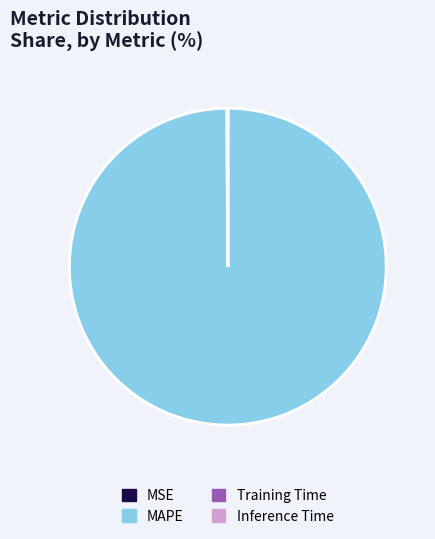

Is there any slice that represents more than half of the pie?

Yes